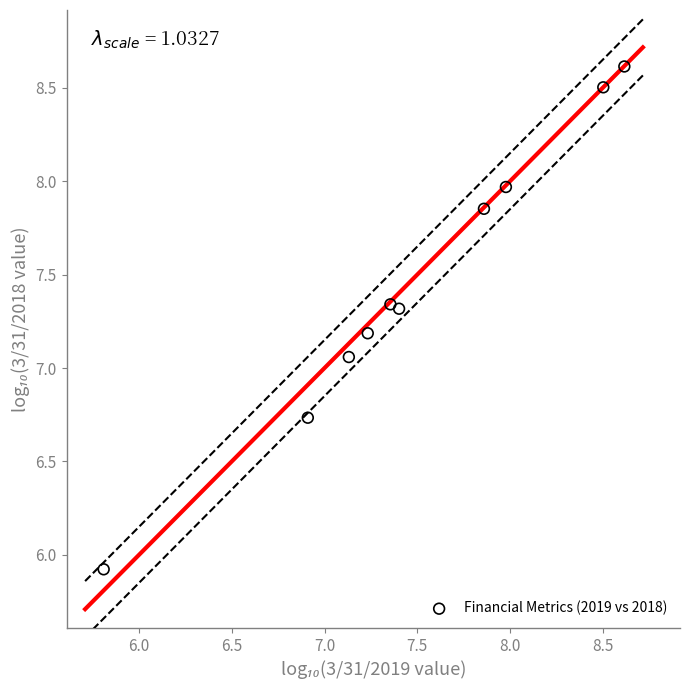

What is the range of X values (max minus min)?

2.8